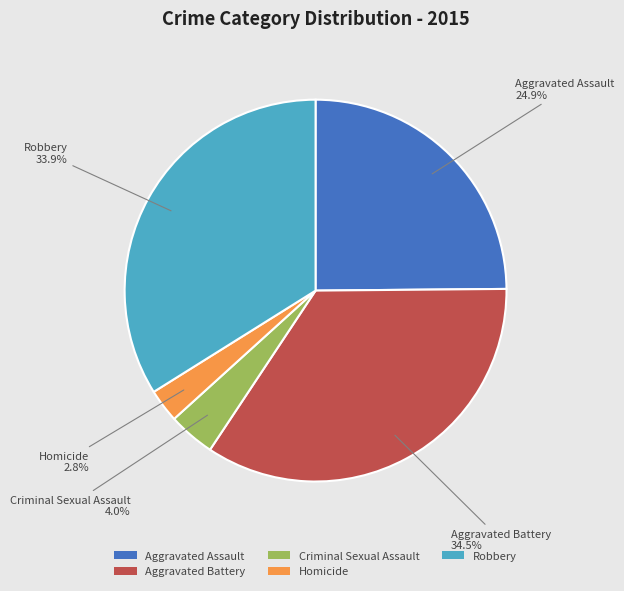

Count the number of slices in the pie.

5